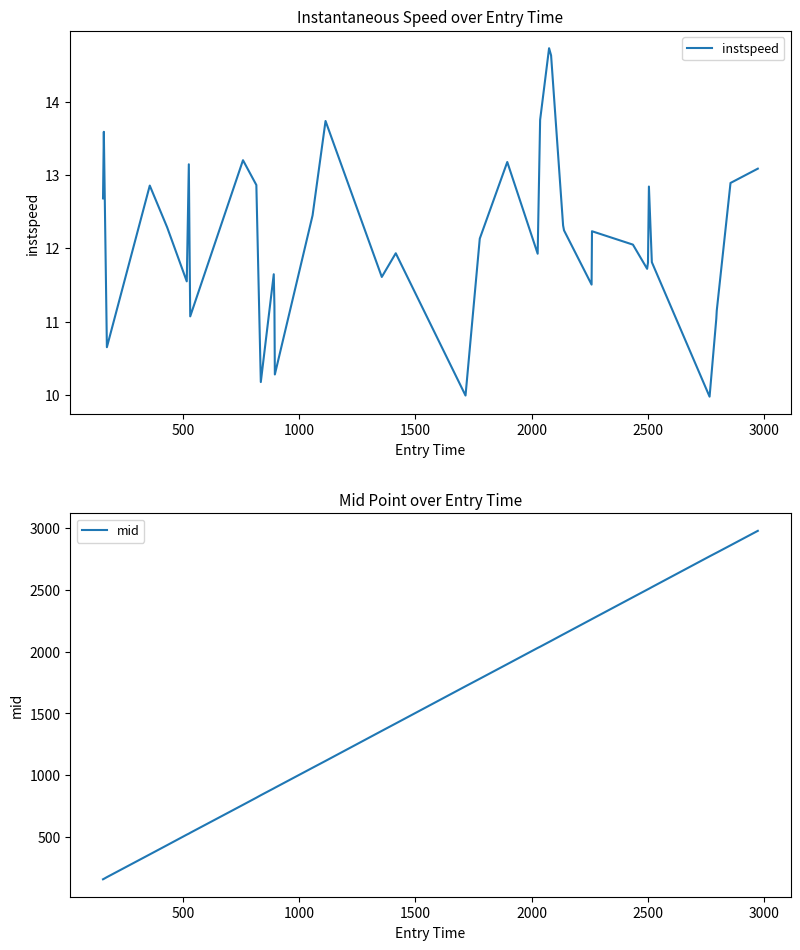

What is the lowest value of the mid series?

159.0